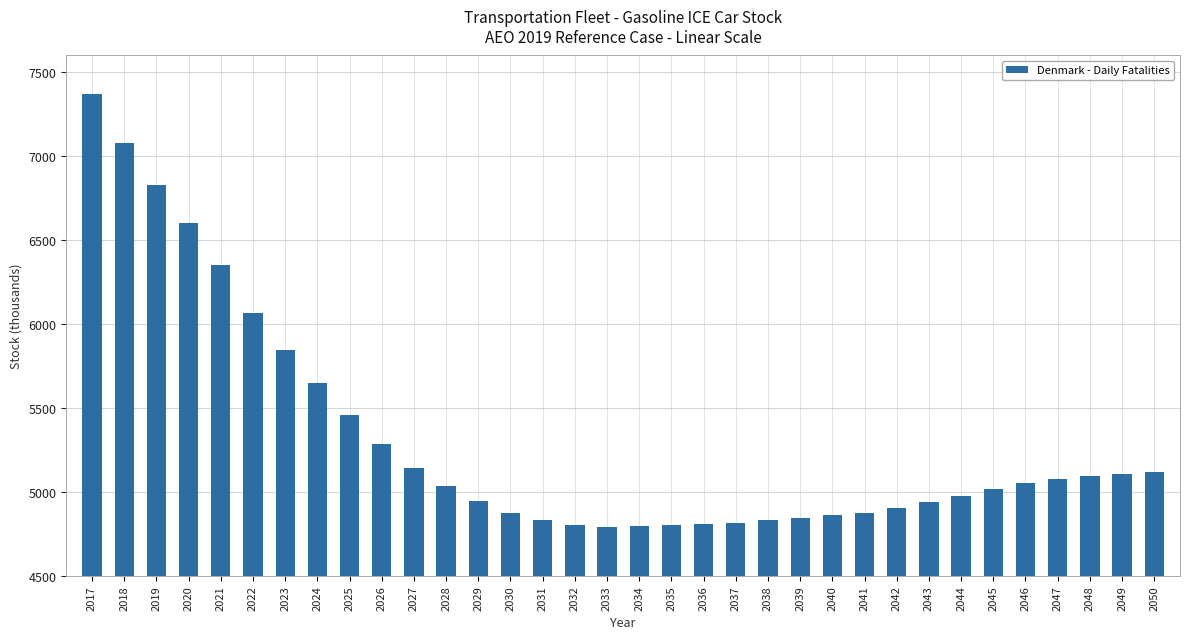

At which category does the chart reach its peak across all series?

2017